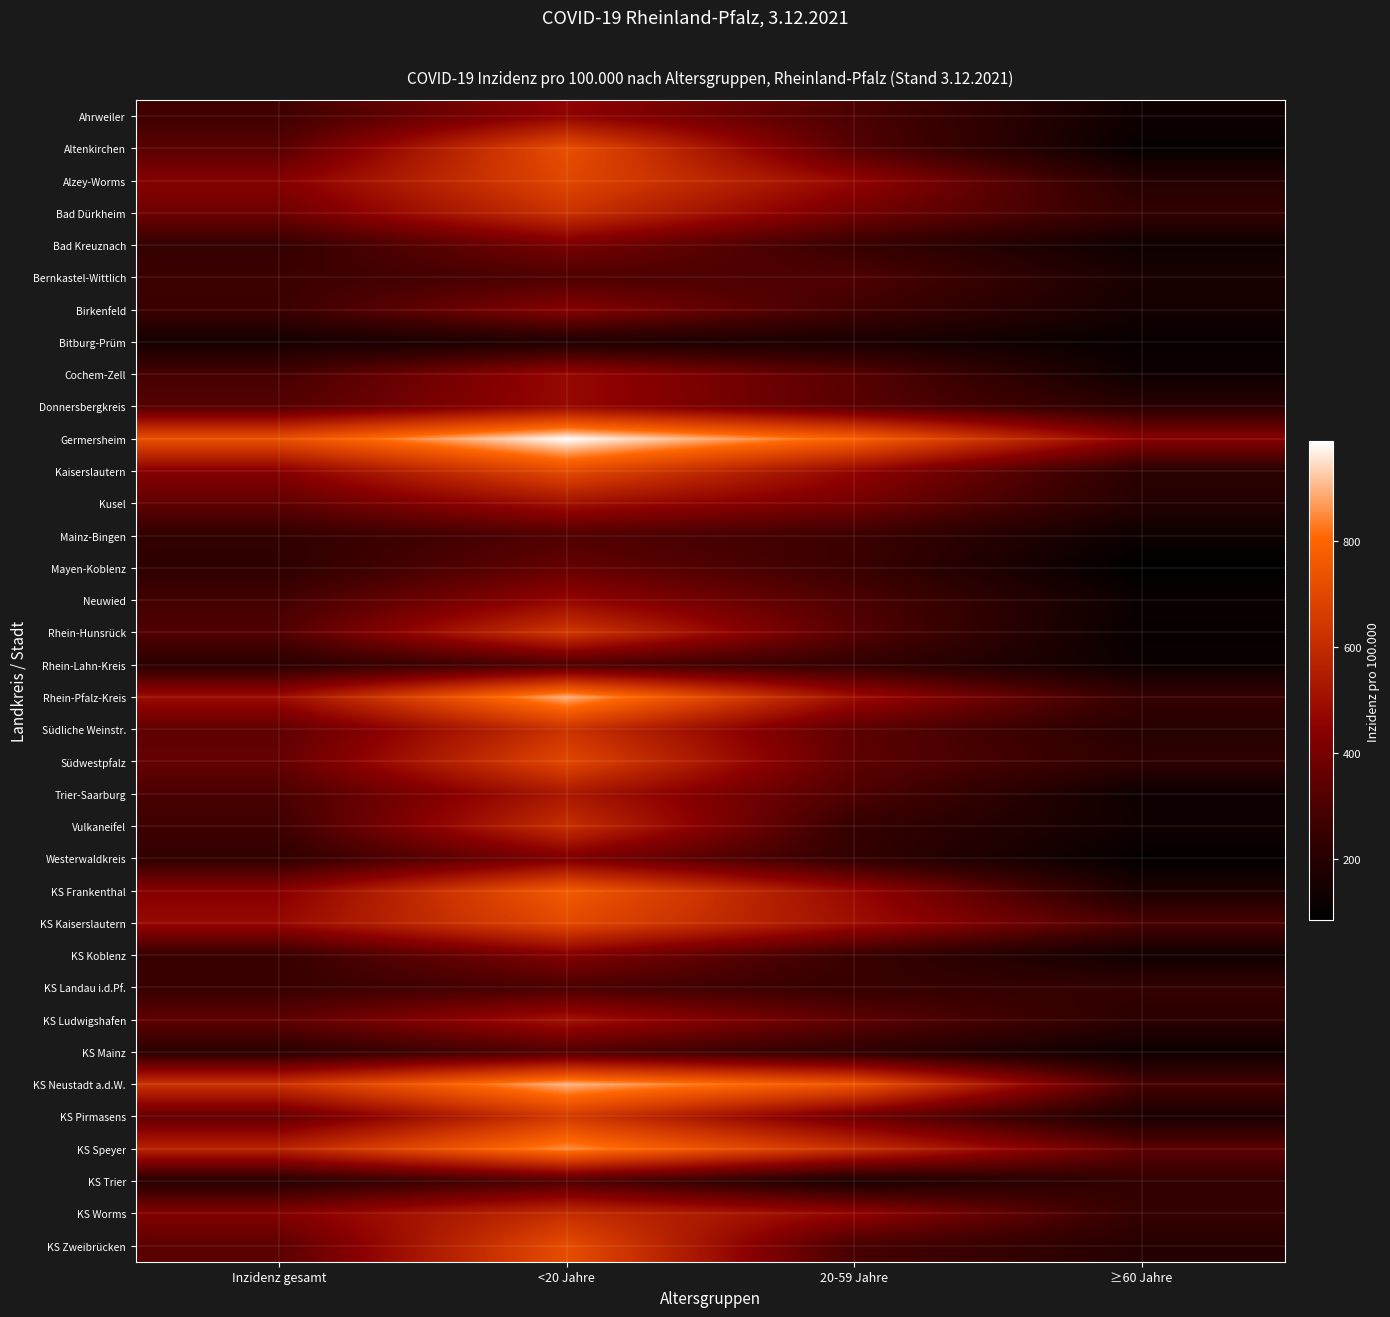

What is the difference between the highest and lowest values at 20-59 Jahre?

624.0